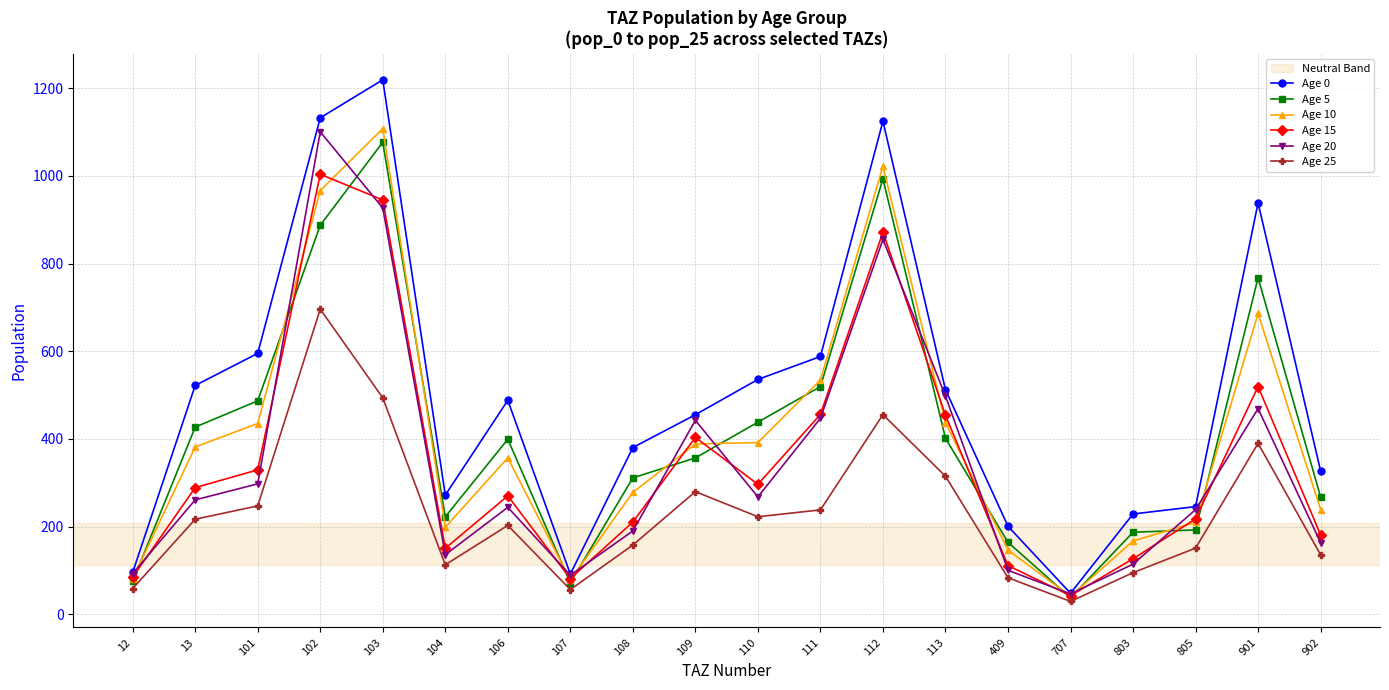

Where is Age 10 nearest to the value 574?

111